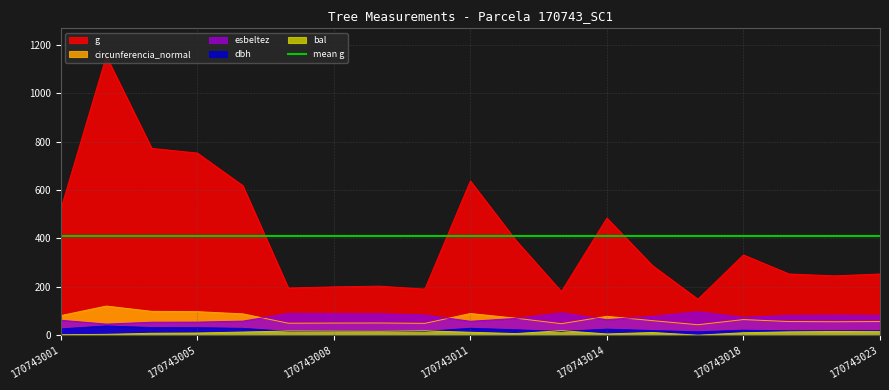

Reading left to right, extract all data points from this chart.

dbh: 25.8	38.3	31.4	31.0	28.1	15.8	15.9	16.1	15.6	28.5	22.4	15.2	24.8	19.1	13.8	20.6	18.0	17.7	17.9
g: 521.0	1153.9	772.7	753.5	618.6	195.0	199.9	202.8	190.6	637.9	392.5	180.6	484.4	288.0	148.9	331.9	253.3	245.4	253.1
bal: 1.8	3.5	7.9	9.0	12.9	17.5	16.9	16.2	18.1	12.0	6.7	18.7	5.1	11.1	0.0	10.1	13.8	15.4	14.6
circunferencia_normal: 80.9	120.4	98.5	97.3	88.2	49.5	50.1	50.5	48.9	89.5	70.2	47.6	78.0	60.2	43.3	64.6	56.4	55.5	56.4
esbeltez: 61.7	45.9	53.6	54.1	58.1	89.9	89.1	88.6	83.5	57.5	69.4	92.4	64.0	78.0	96.8	74.0	81.8	82.8	81.9